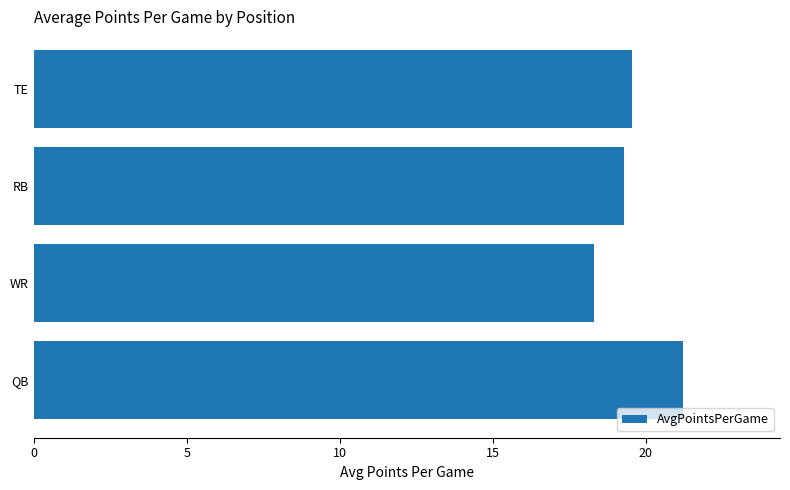

The chart shows a value of 12.7 at QB. True or false?

False